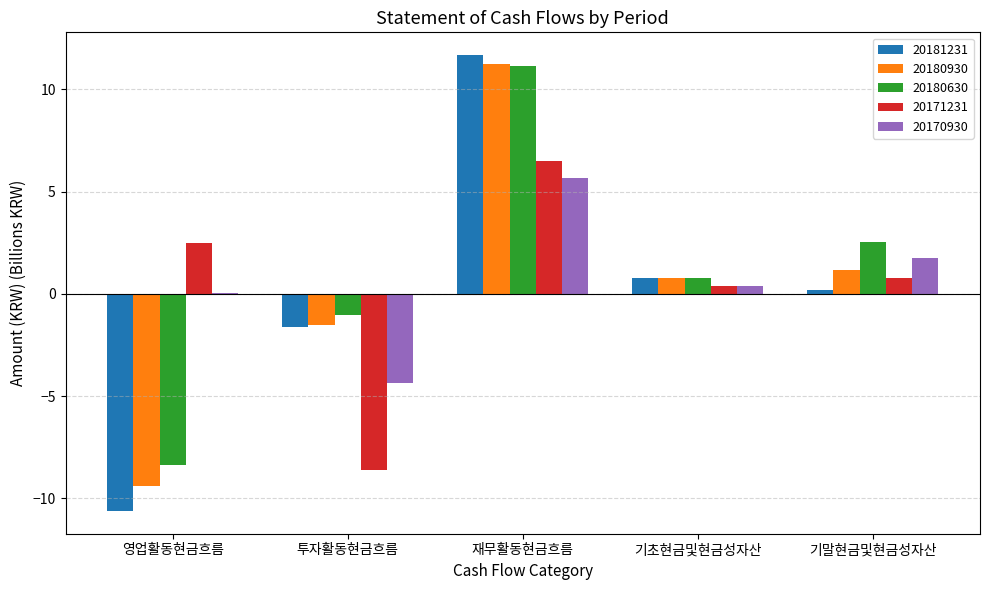

Are the bars horizontal?

No